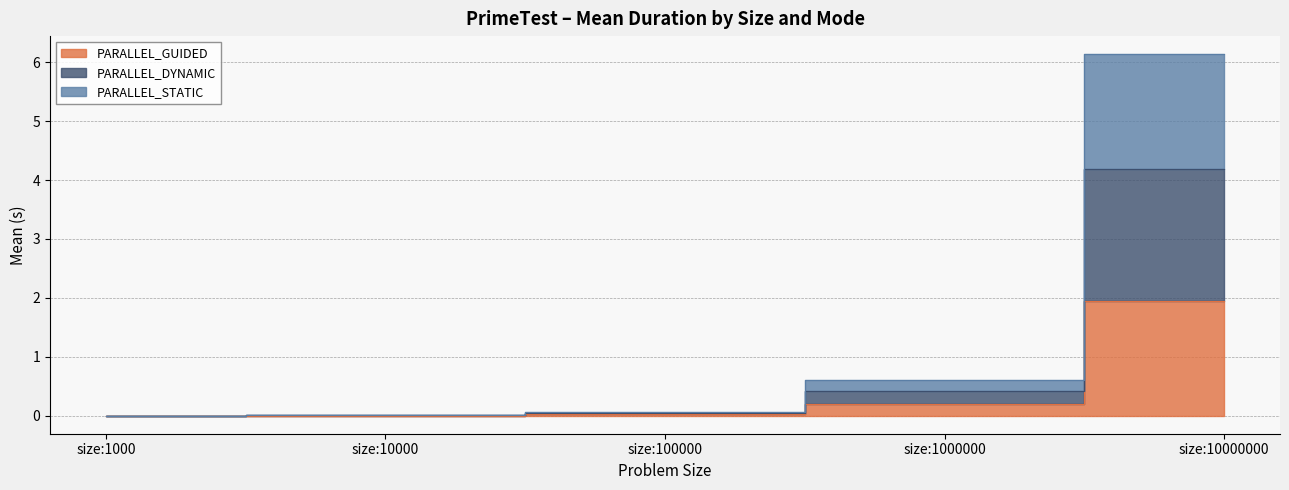

How many lines are shown in the chart?

3